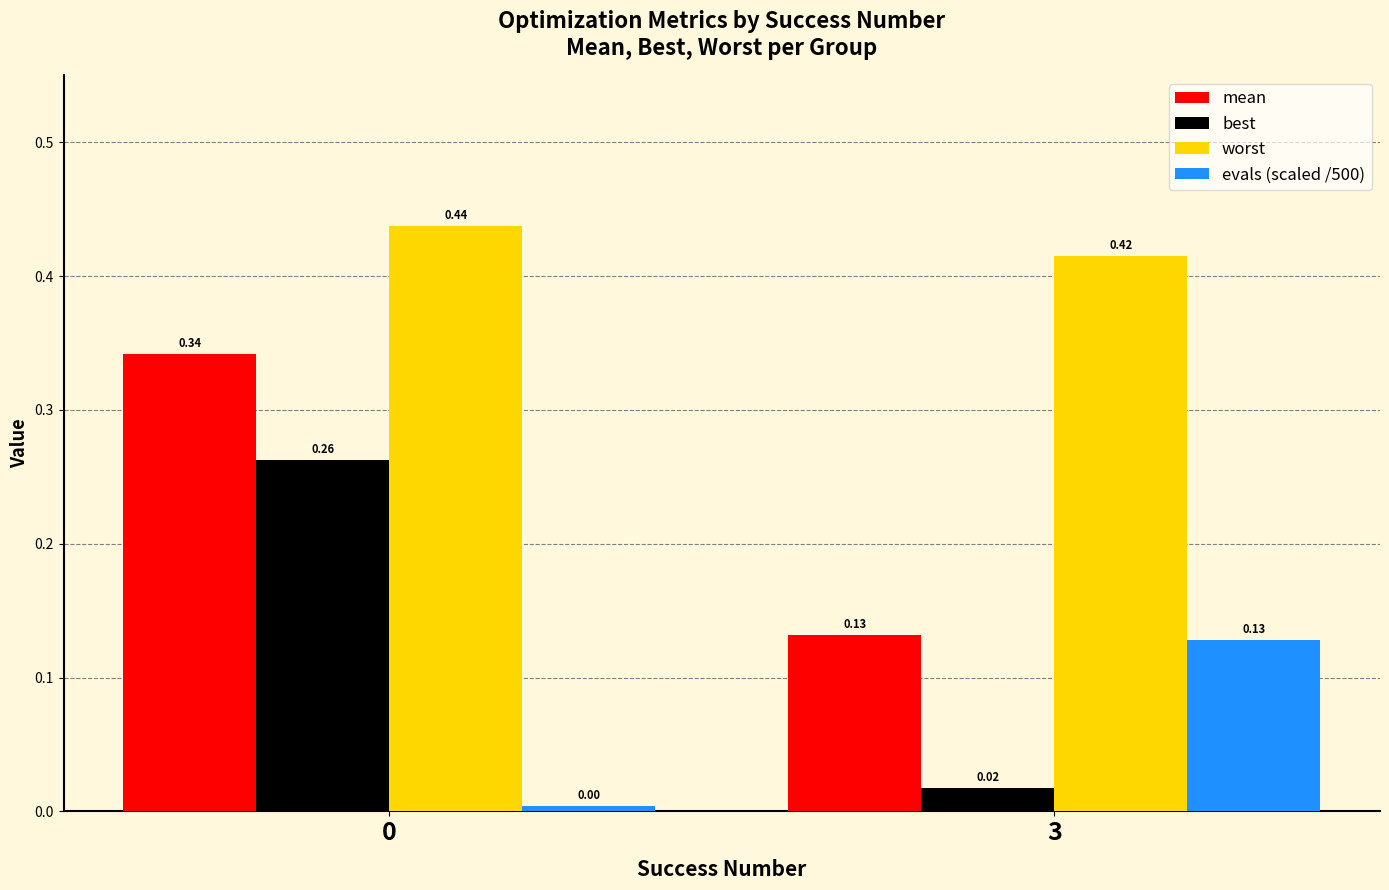

Does the chart contain stacked bars?

No